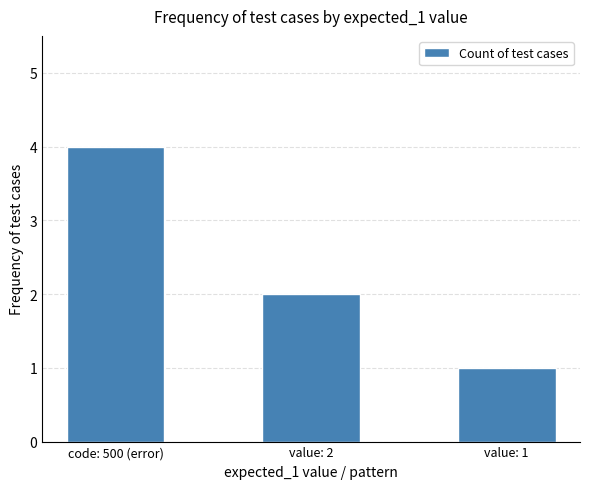

What is the sum of the values at value: 1 and value: 2?

3